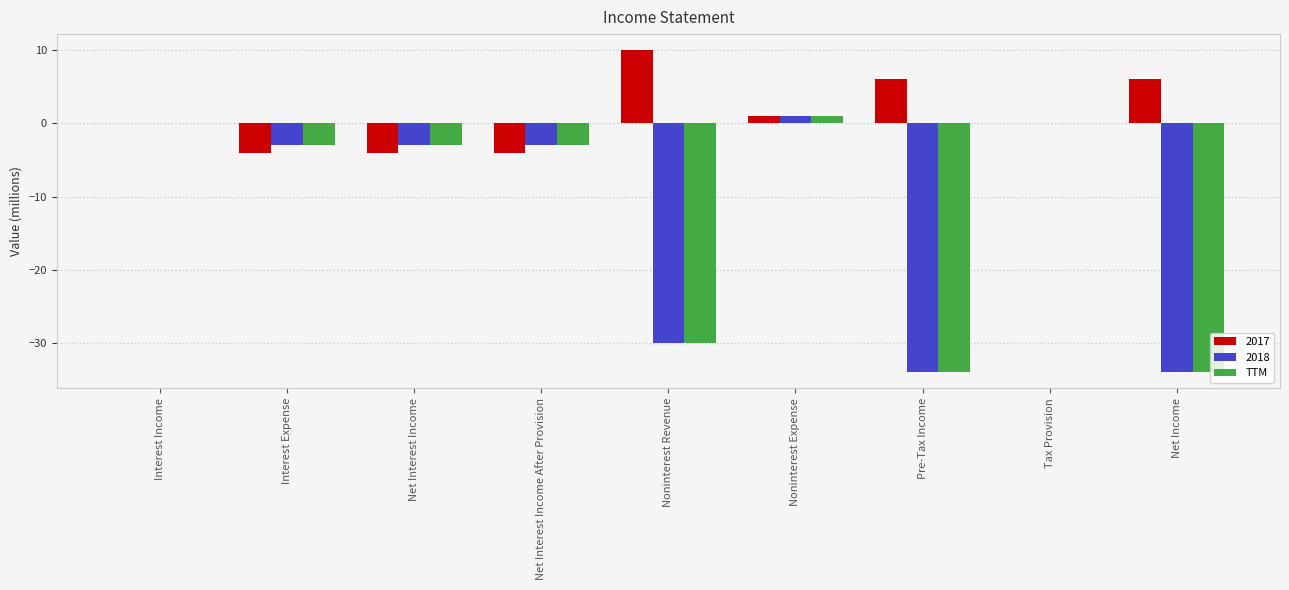

Reading left to right, extract all data points from this chart.

2017: Interest Income=0	Interest Expense=-4	Net Interest Income=-4	Net Interest Income After Provision=-4	Noninterest Revenue=10	Noninterest Expense=1	Pre-Tax Income=6	Tax Provision=0	Net Income=6
2018: Interest Income=0	Interest Expense=-3	Net Interest Income=-3	Net Interest Income After Provision=-3	Noninterest Revenue=-30	Noninterest Expense=1	Pre-Tax Income=-34	Tax Provision=0	Net Income=-34
TTM: Interest Income=0	Interest Expense=-3	Net Interest Income=-3	Net Interest Income After Provision=-3	Noninterest Revenue=-30	Noninterest Expense=1	Pre-Tax Income=-34	Tax Provision=0	Net Income=-34